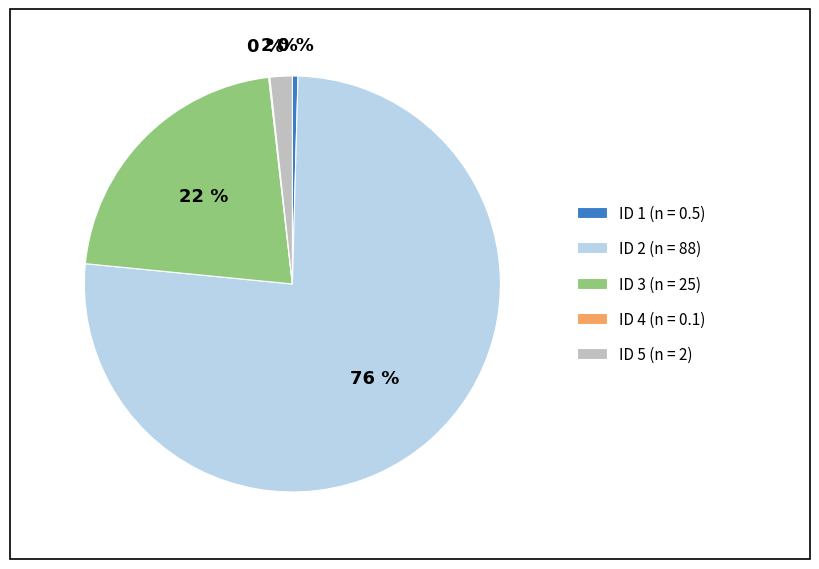

To the nearest percent, what is the difference between the largest and smallest slice percentages?

76%